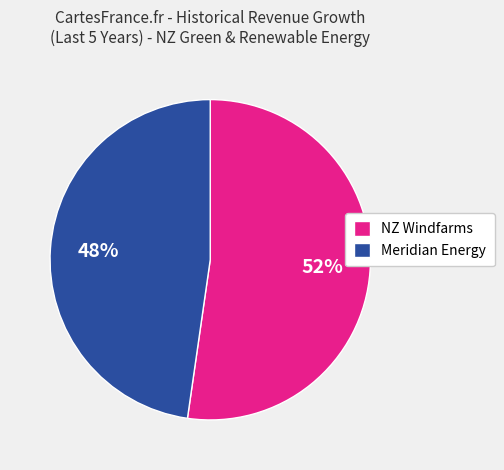

True or false: Meridian Energy accounts for 48% of the total.

True